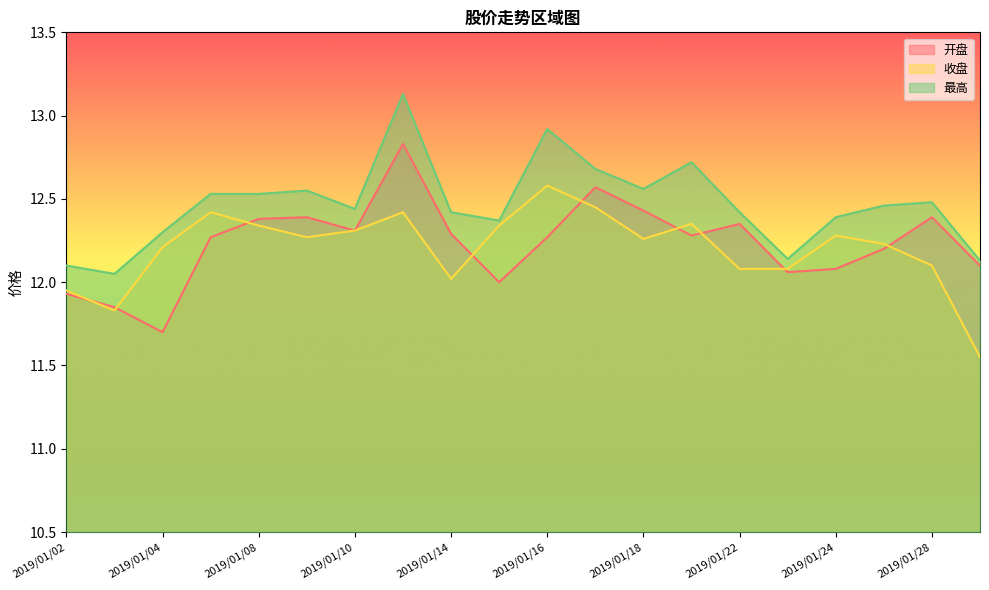

At 2019/01/09, list the series in order from smallest to largest.

收盘, 开盘, 最高